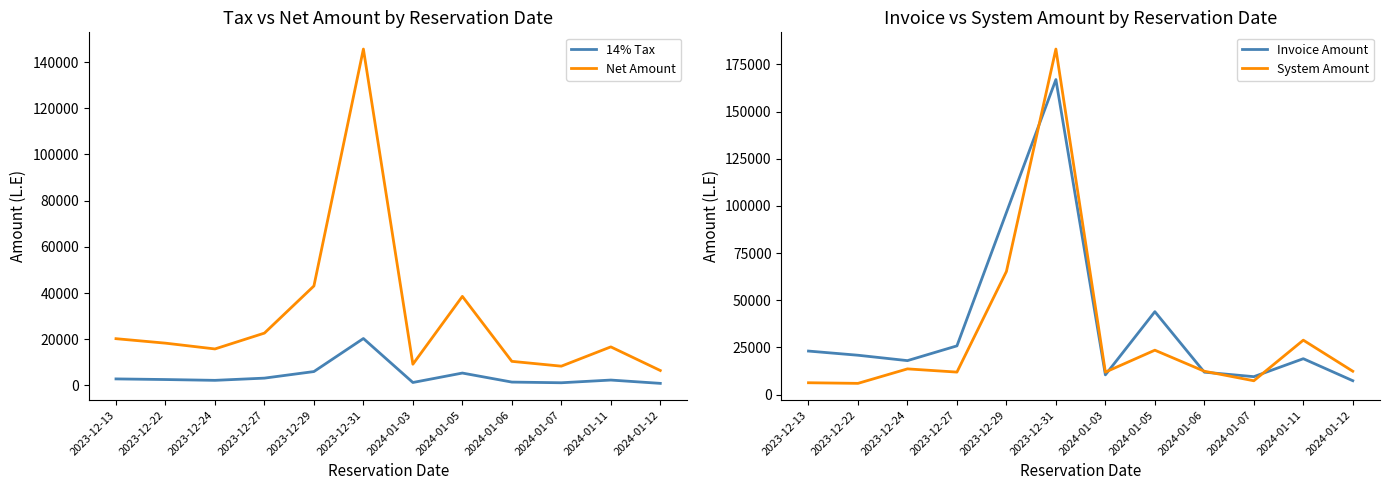

True or false: Invoice Amount and Net Amount cross at least once.

False